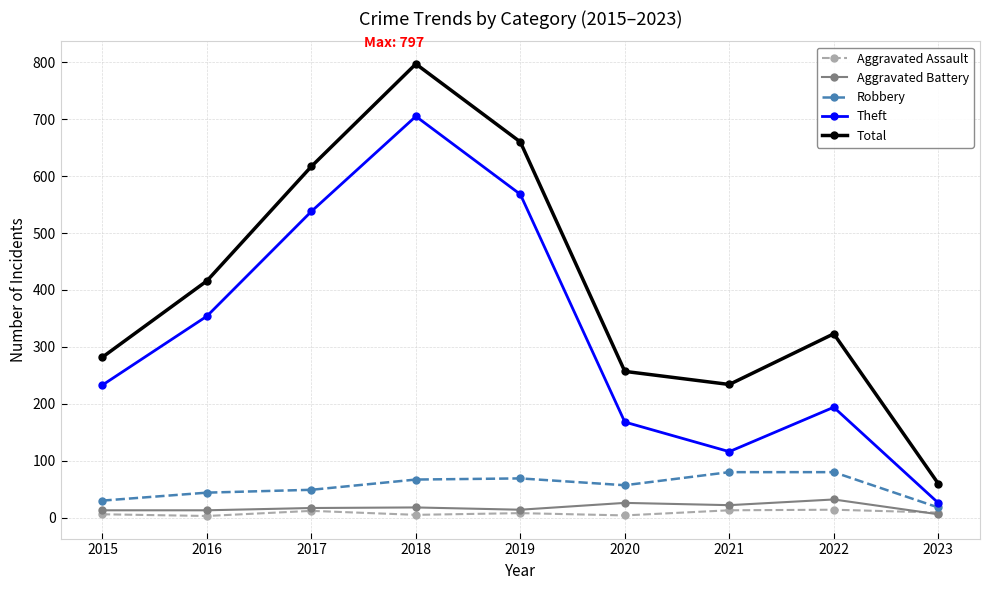

Rank the categories by Theft value from lowest to highest.

2023, 2021, 2020, 2022, 2015, 2016, 2017, 2019, 2018